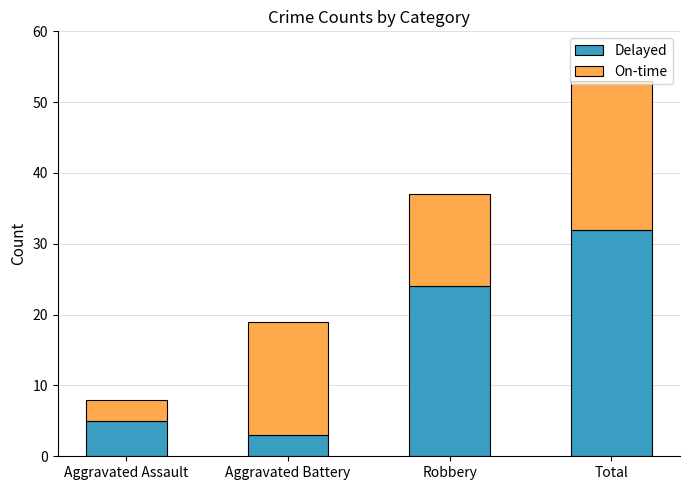

Is it true that Delayed equals 24 at Robbery?

True